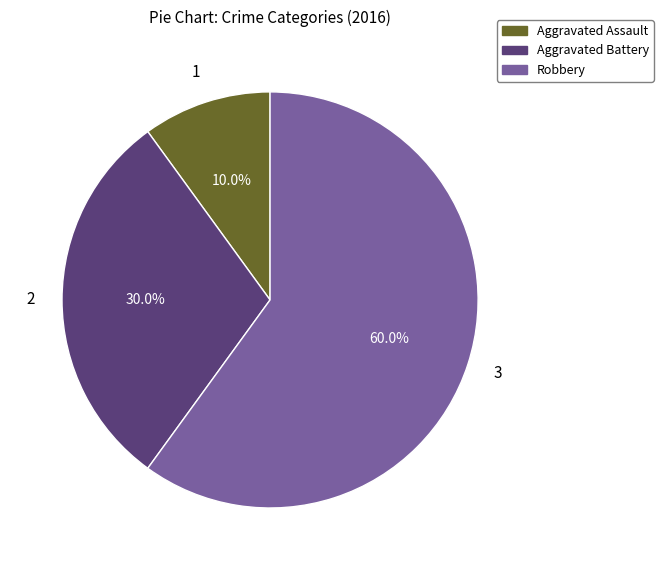

To the nearest percent, what is the combined percentage of Aggravated Battery and Robbery?

90%